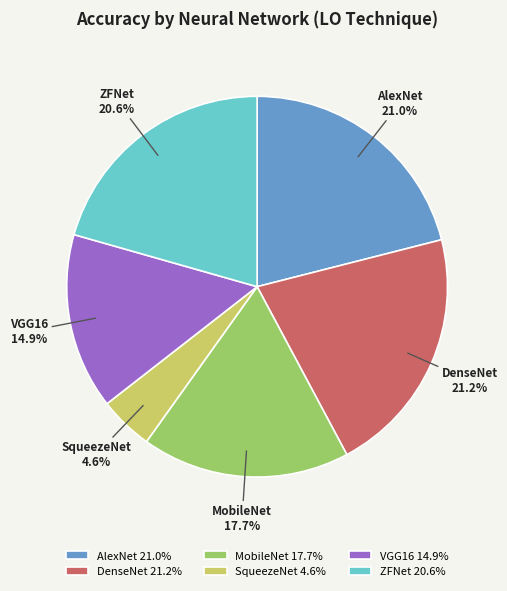

Does AlexNet represent more than half of the total?

No